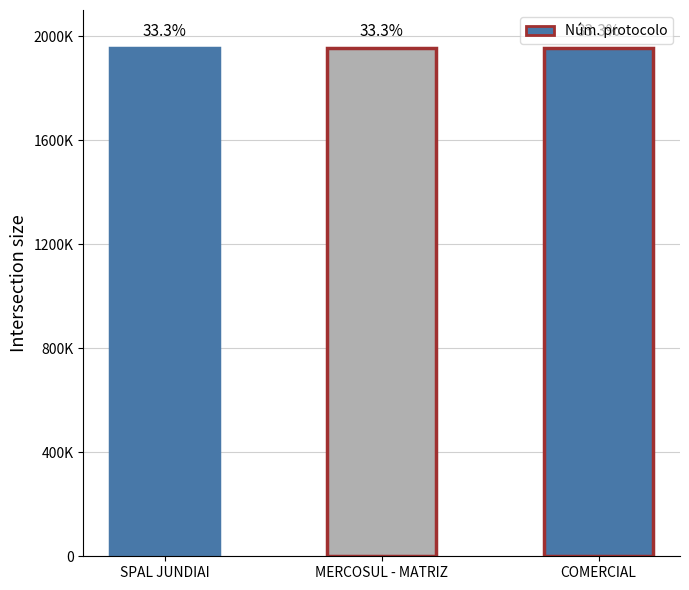

Approximately how many times larger is the value at SPAL JUNDIAI compared to MERCOSUL - MATRIZ?

1.0